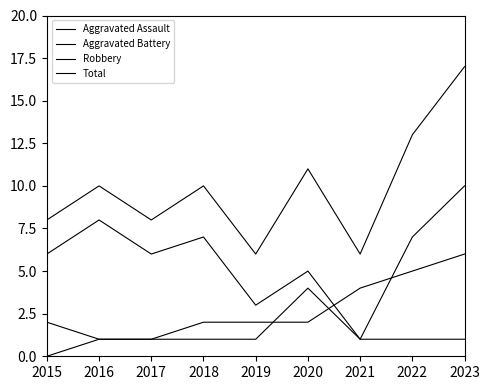

Reading right to left, transcribe all the data shown in this chart.

Aggravated Assault: 2023=1	2022=1	2021=1	2020=4	2019=1	2018=1	2017=1	2016=1	2015=0
Aggravated Battery: 2023=6	2022=5	2021=4	2020=2	2019=2	2018=2	2017=1	2016=1	2015=2
Robbery: 2023=10	2022=7	2021=1	2020=5	2019=3	2018=7	2017=6	2016=8	2015=6
Total: 2023=17	2022=13	2021=6	2020=11	2019=6	2018=10	2017=8	2016=10	2015=8